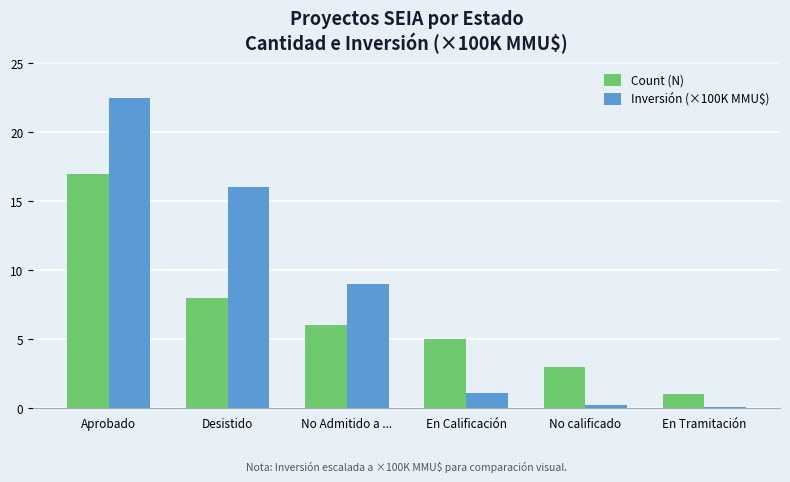

What is the maximum value for Inversión (×100K MMU$)?

22.5